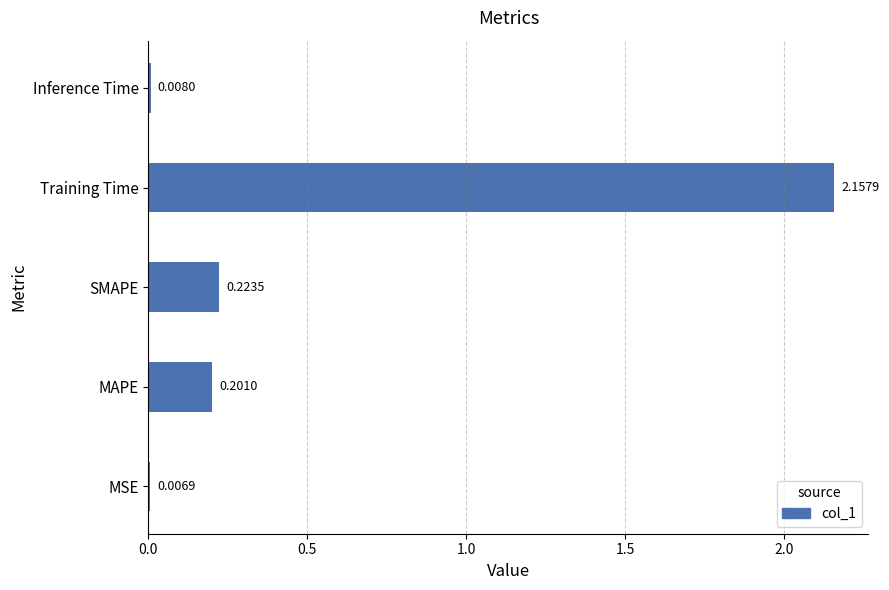

Which category has the lowest value across all series?

MSE